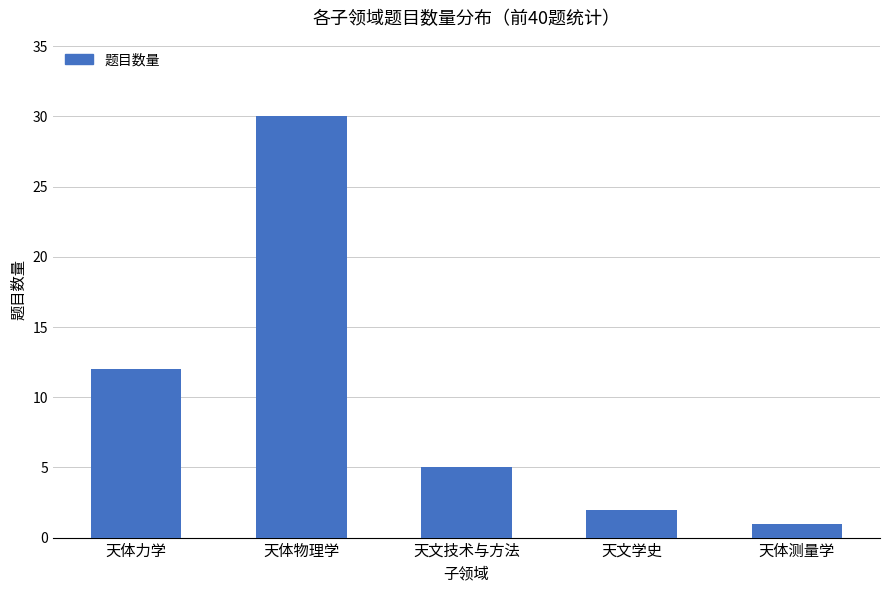

What is the value of the 5th bar from the left?

1